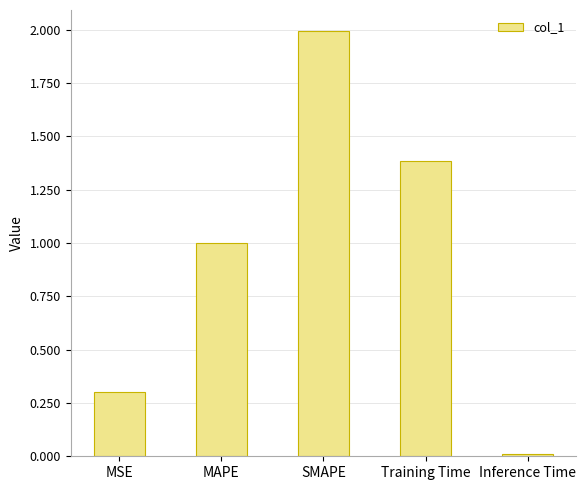

What is the label of the 4th bar from the left?

Training Time